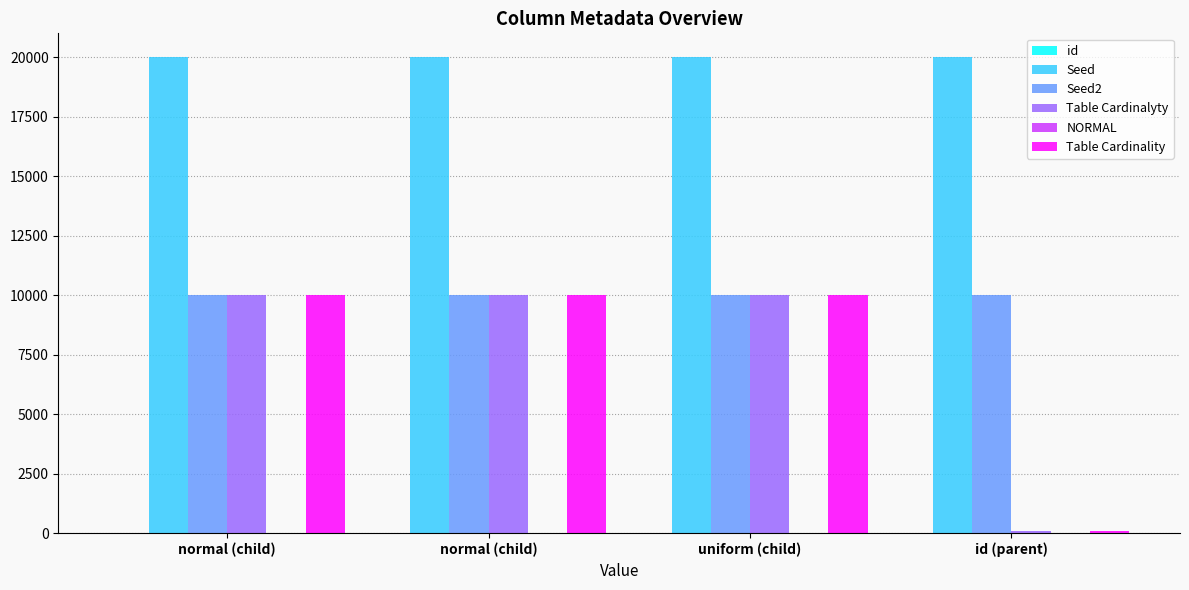

What is the label of the 2nd bar from the left?

normal (child)